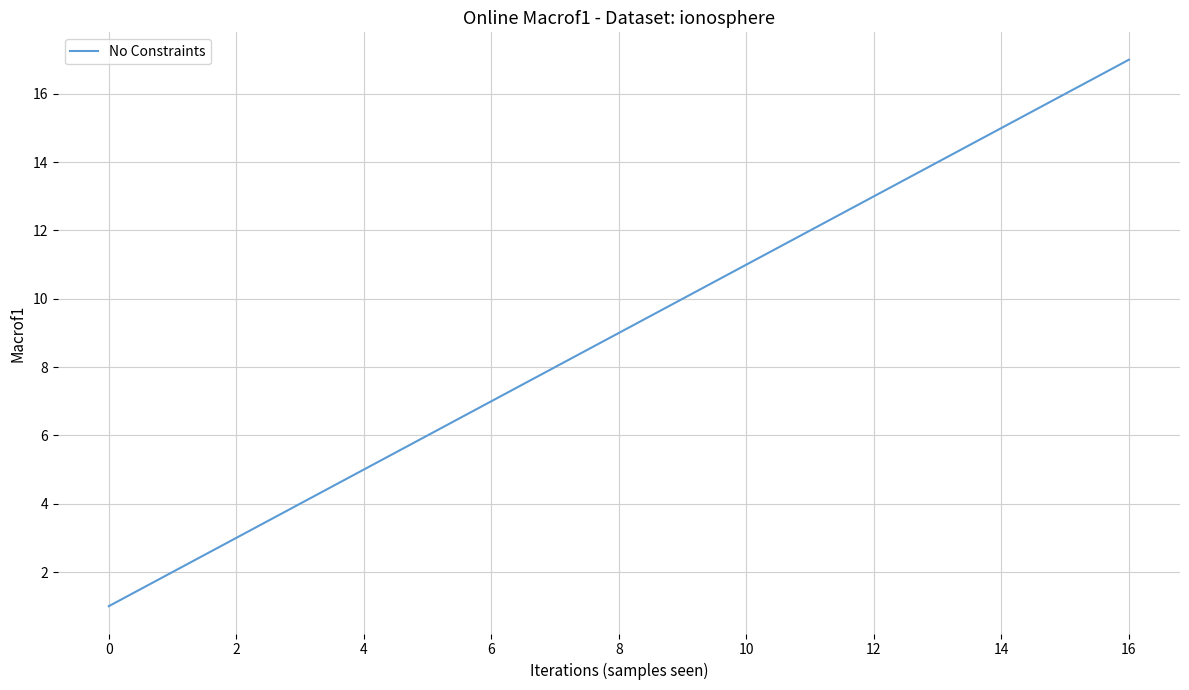

What is the maximum value shown in the chart?

17